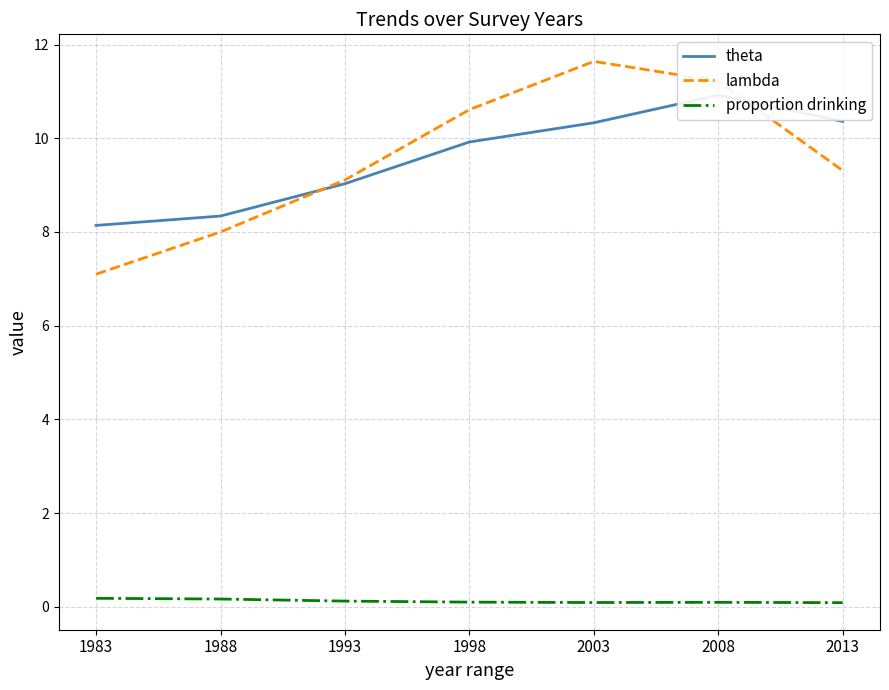

What is the sum of the proportion drinking values at 2013 and 2003?

0.2